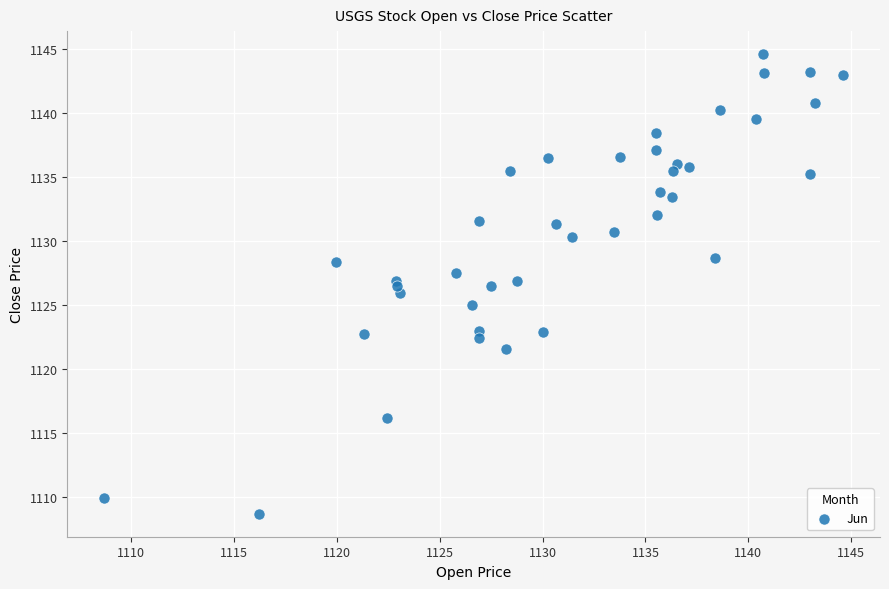

What is the range of Y values (max minus min)?

35.9